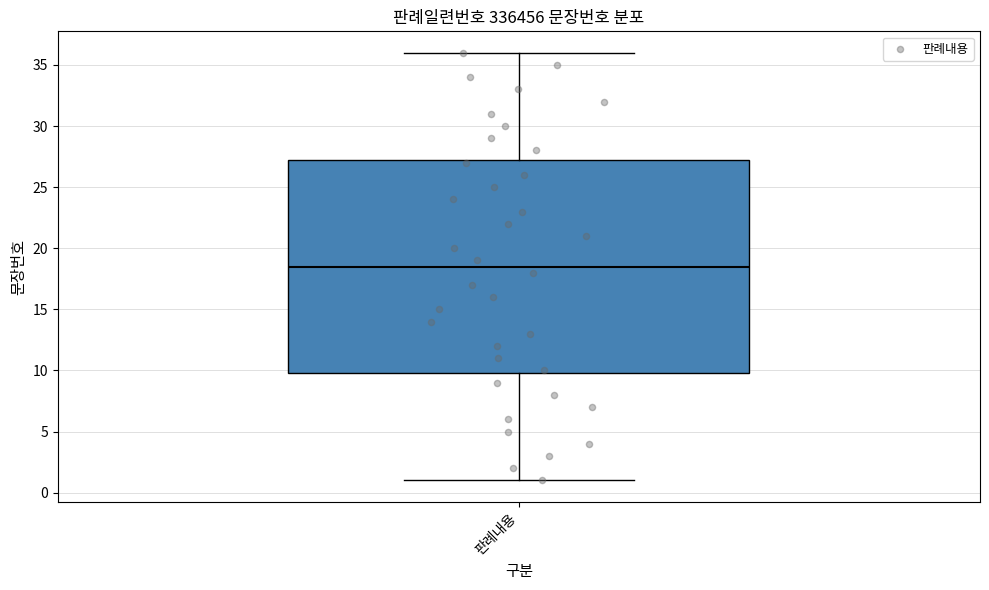

Transcribe this box plot: give where the median line is, the range the box spans, and where the two whiskers end, as read against the y-axis. The values are not printed on the chart, so give them approximately, as read against the axis.

median 18.5, box 10.0 to 27.5, whiskers 1.0 to 36.0